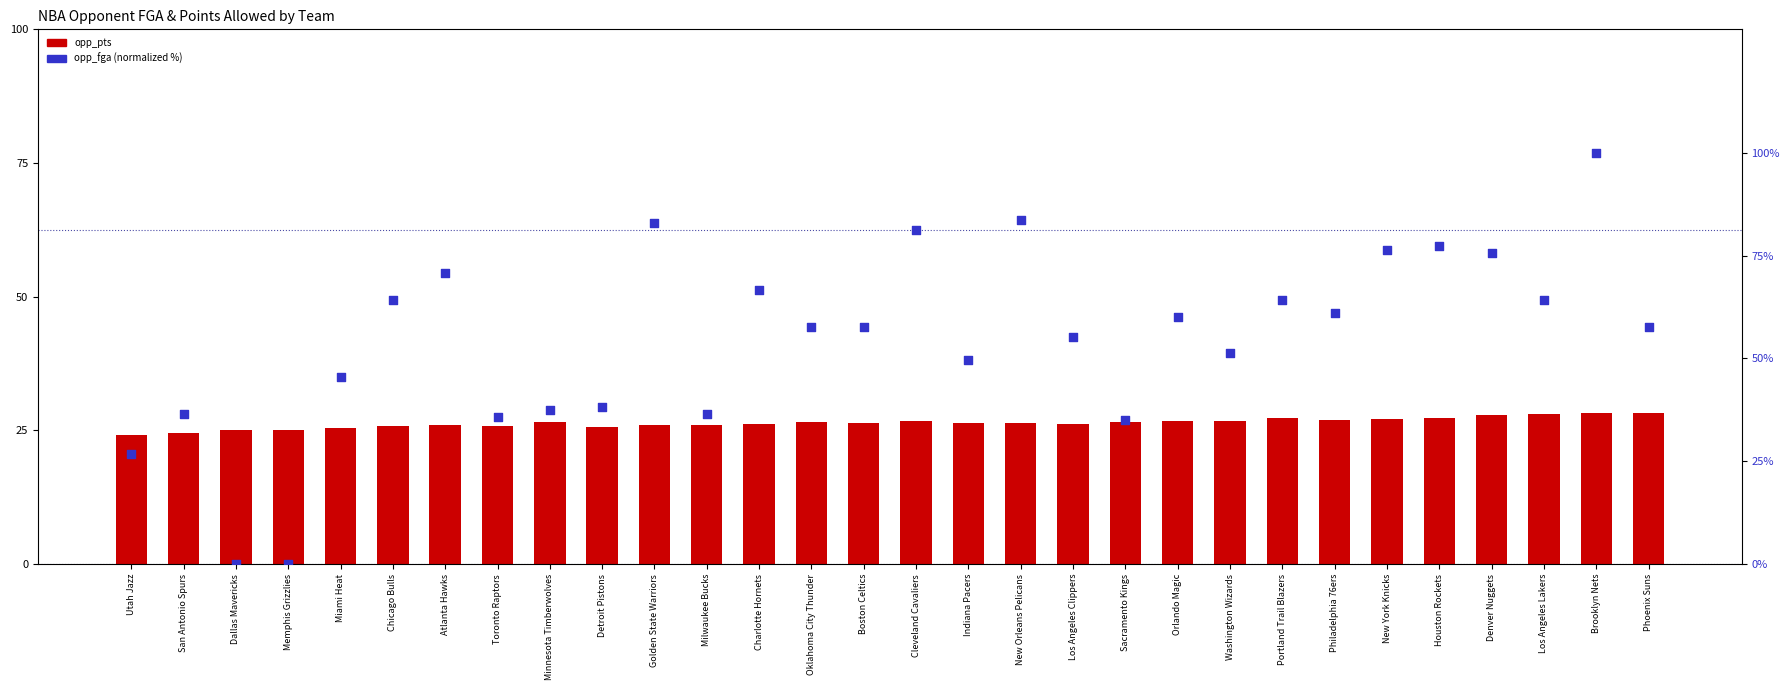

What are all the series names shown in the legend?

opp_pts, opp_fga